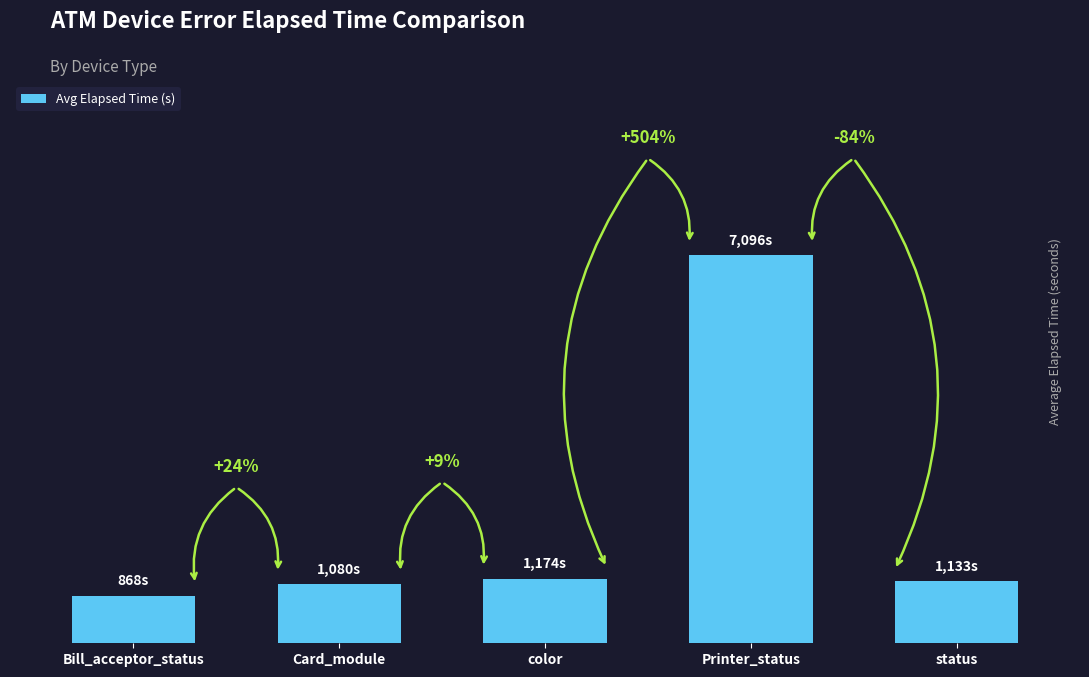

Rank the categories by value from lowest to highest.

Bill_acceptor_status, Card_module, status, color, Printer_status